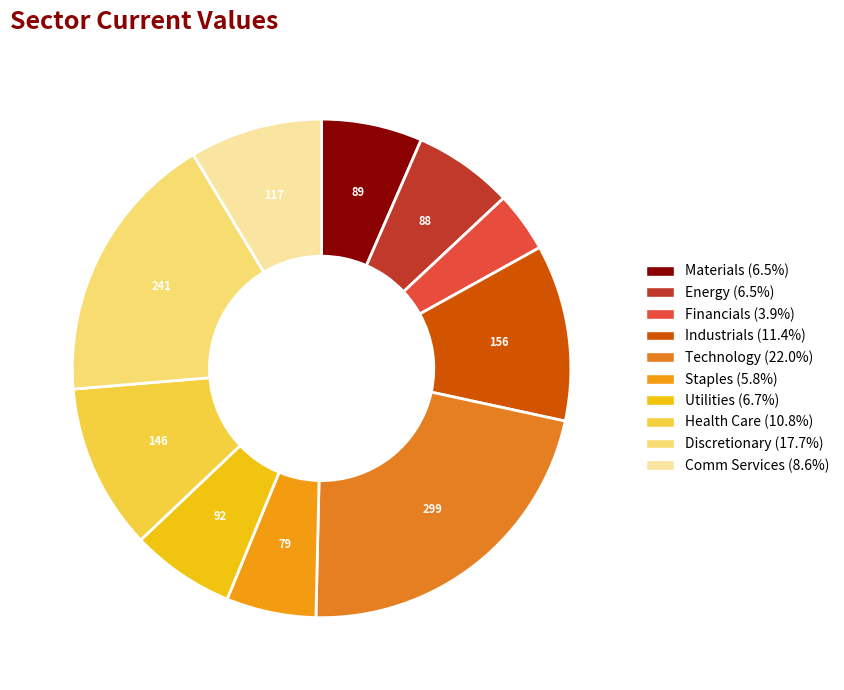

Combined, what portion of the pie is Staples and Utilities?

12.6%